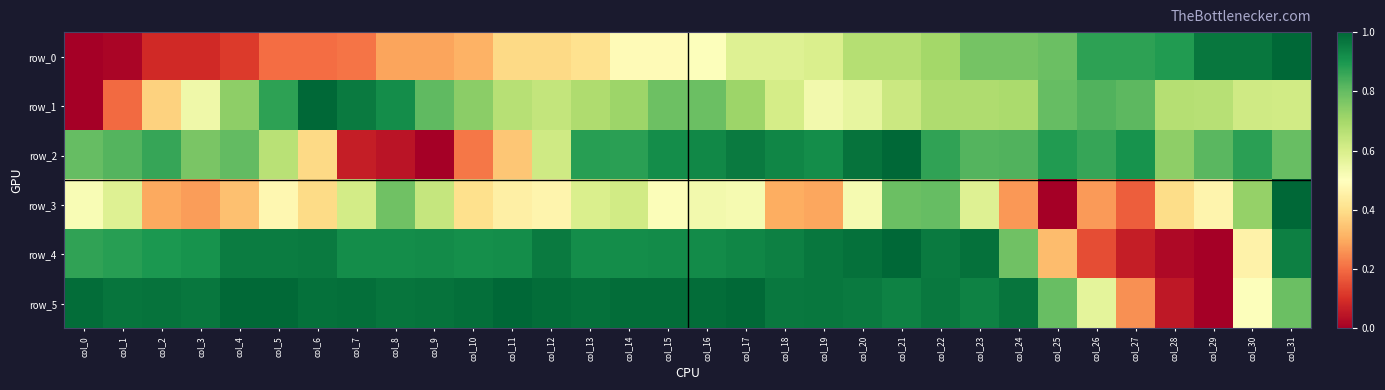

What is the difference between the highest and lowest values at col_21?

0.4